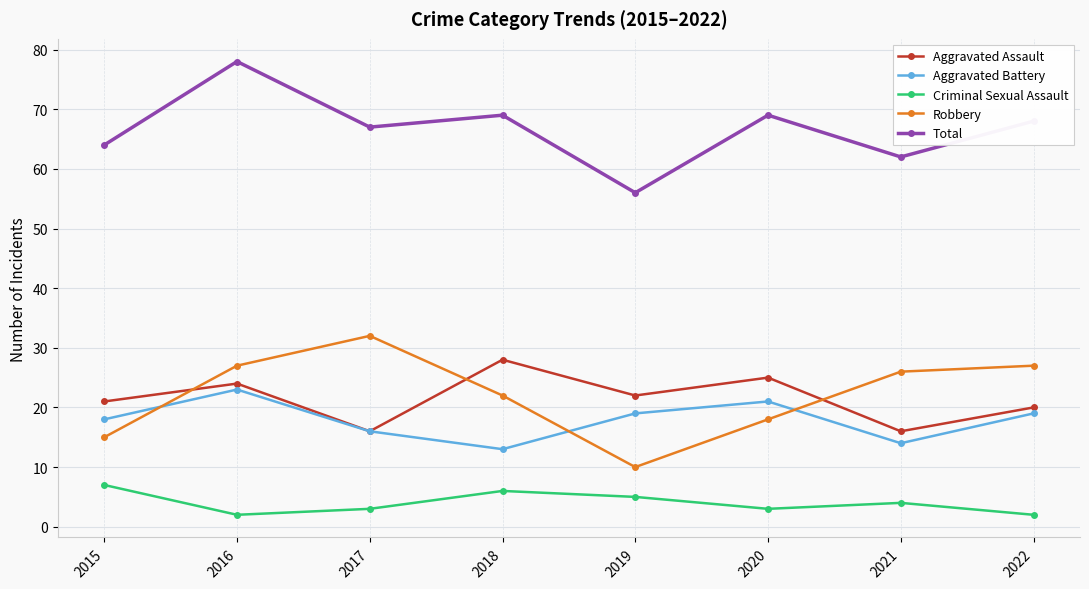

What is the sum of all Total values?

533